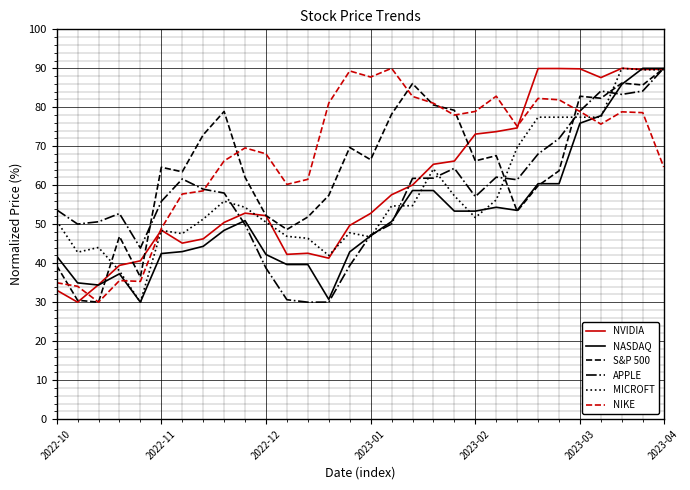

What is the minimum value shown in the chart?

30.0